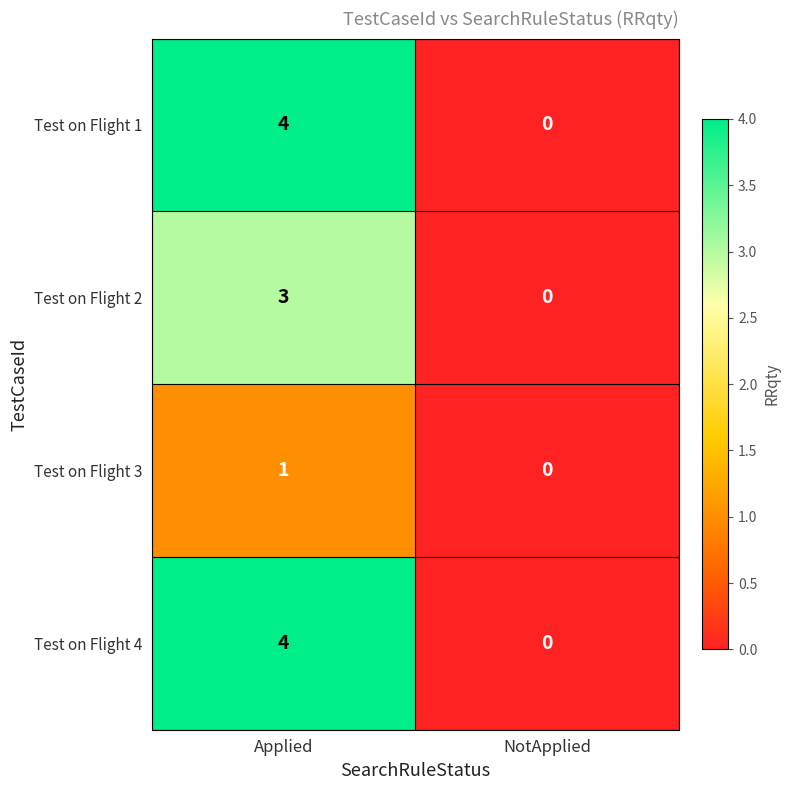

The value of Test on Flight 2 at NotApplied is 2. True or false?

False